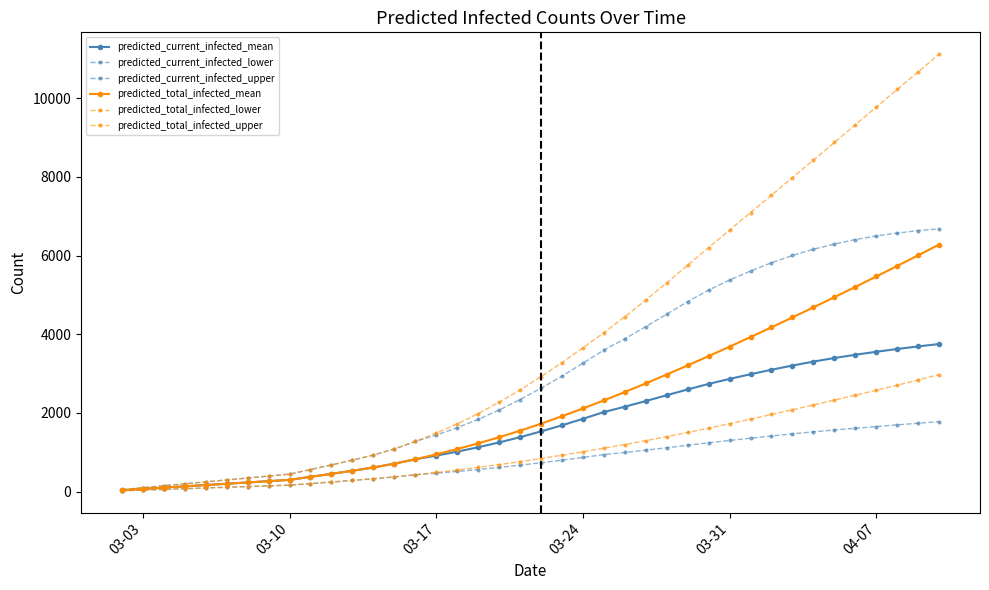

How many distinct data groups are displayed?

6